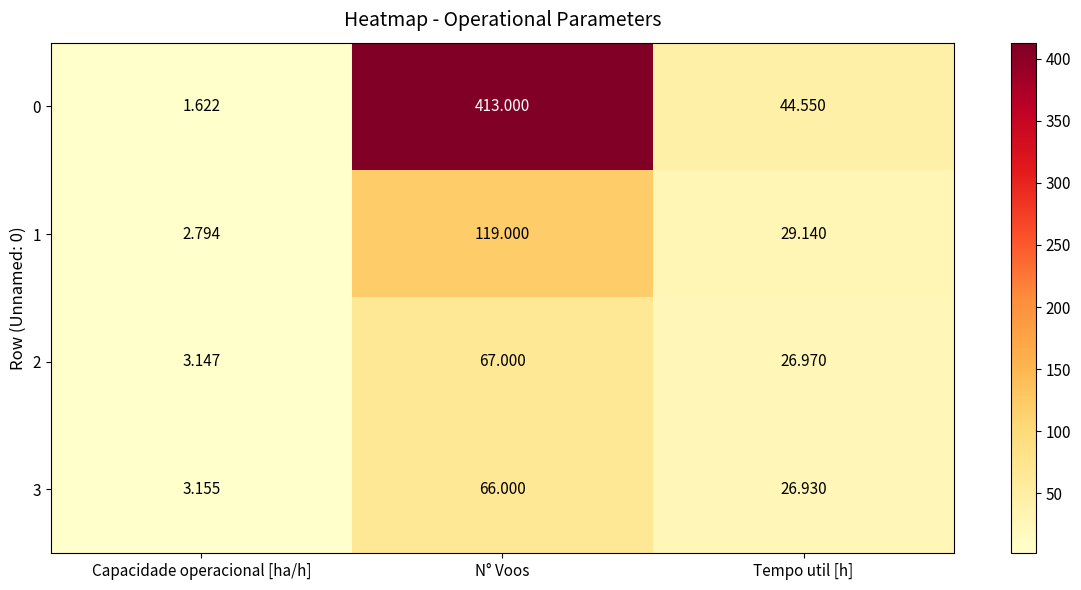

Where does the 3 series first go above 26?

N° Voos